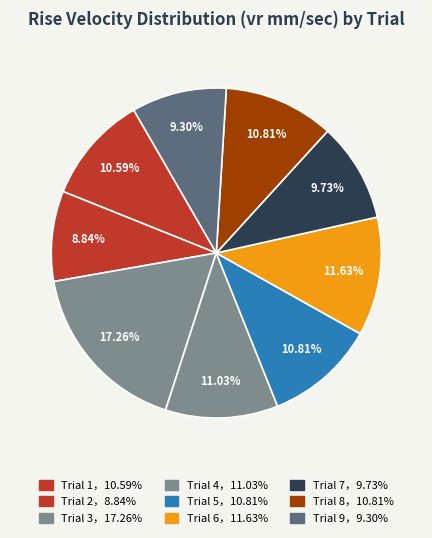

Count the number of slices in the pie.

9